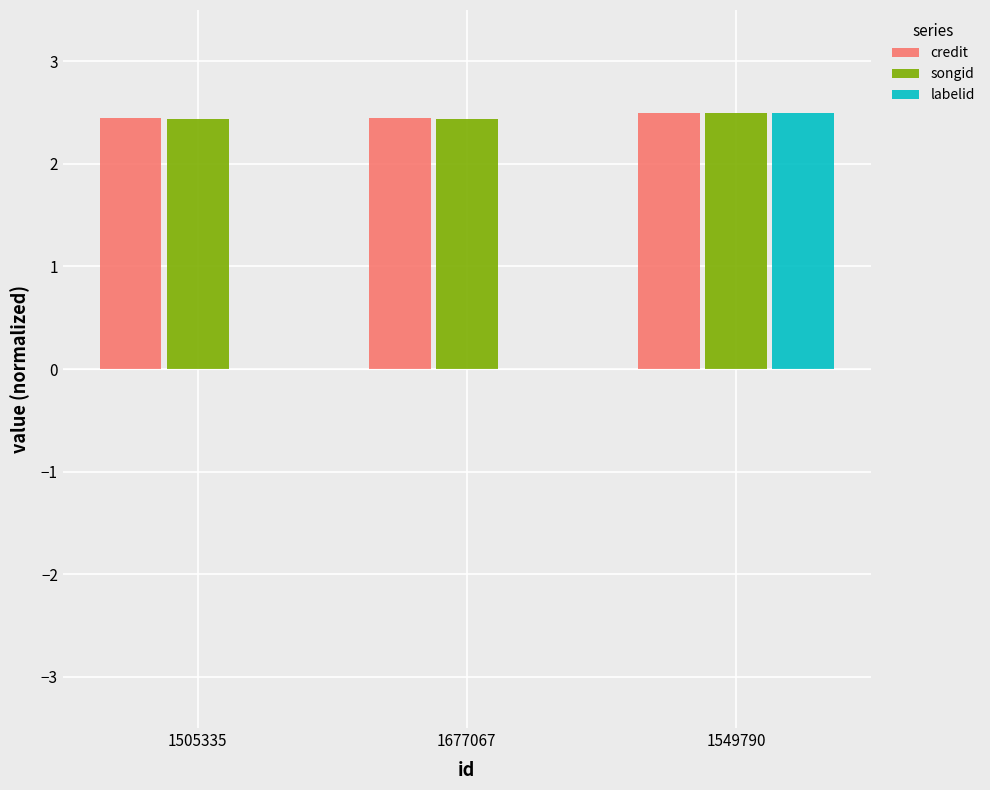

The value of labelid at 1549790 is 2.5. True or false?

True